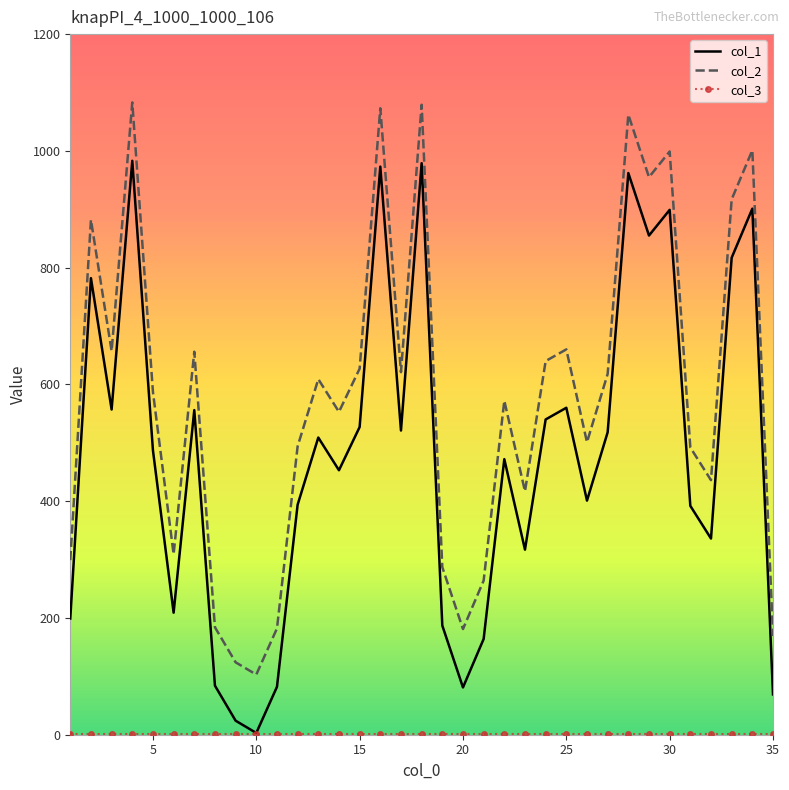

How many interior local valleys does the col_1 series have?

10